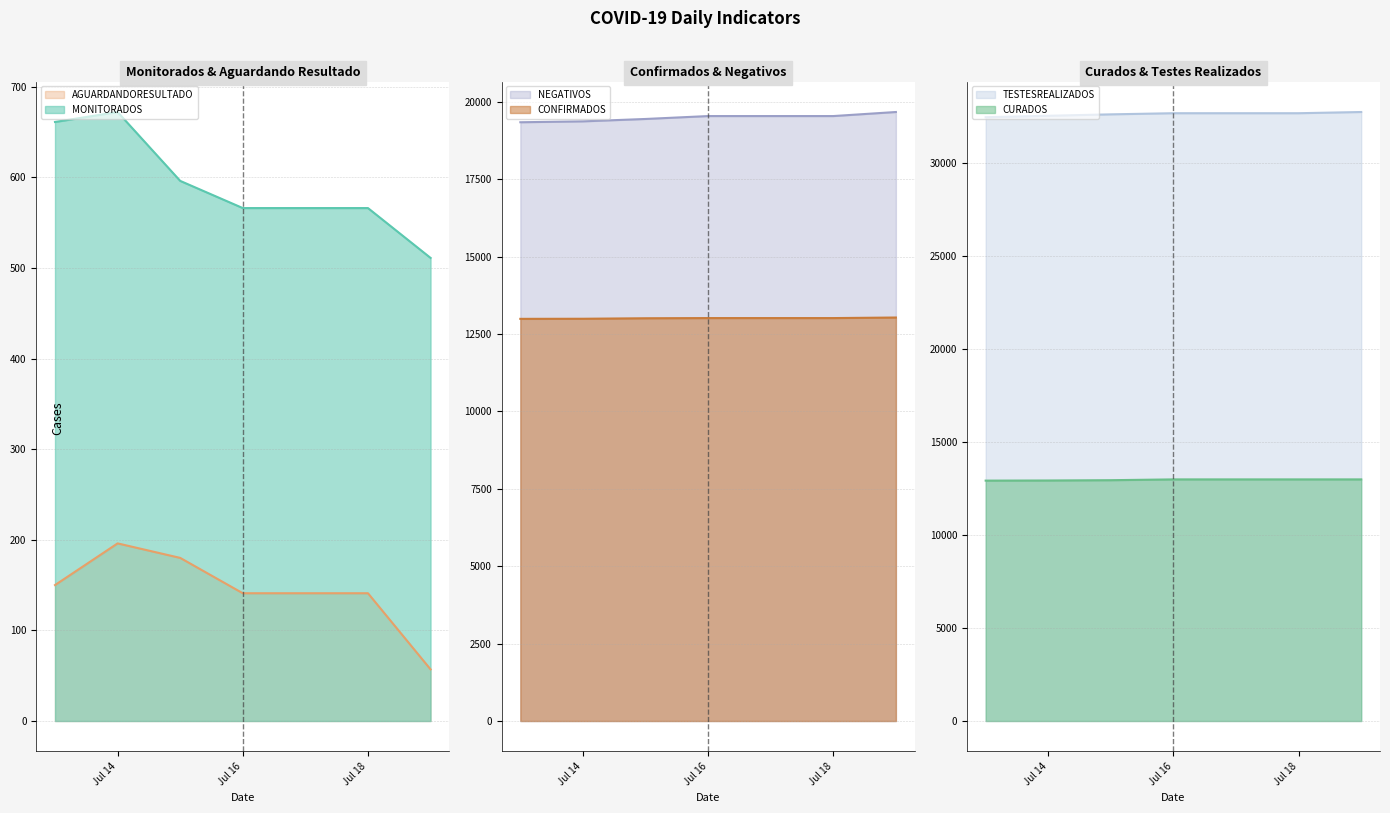

What is the minimum value for CONFIRMADOS?

12992